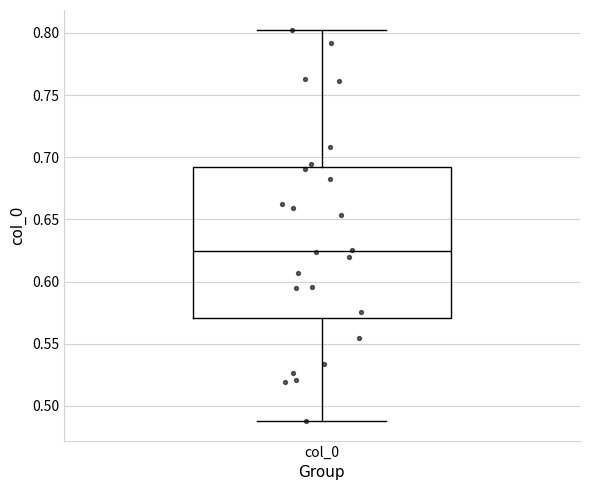

Where does the upper whisker of the box for col_0 end on the y-axis? The values are not printed on the chart, so give them approximately, as read against the axis.

0.805